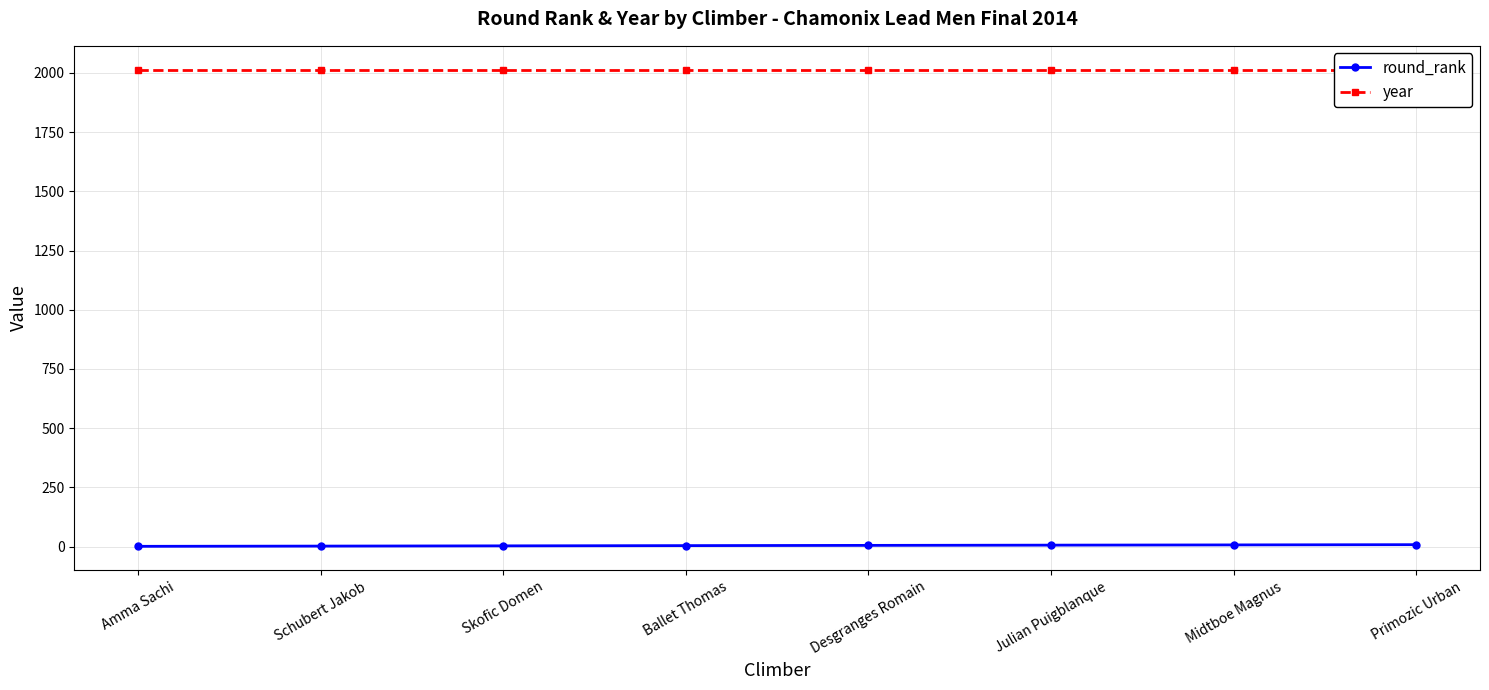

List the series in order of their peak value, highest first.

year, round_rank